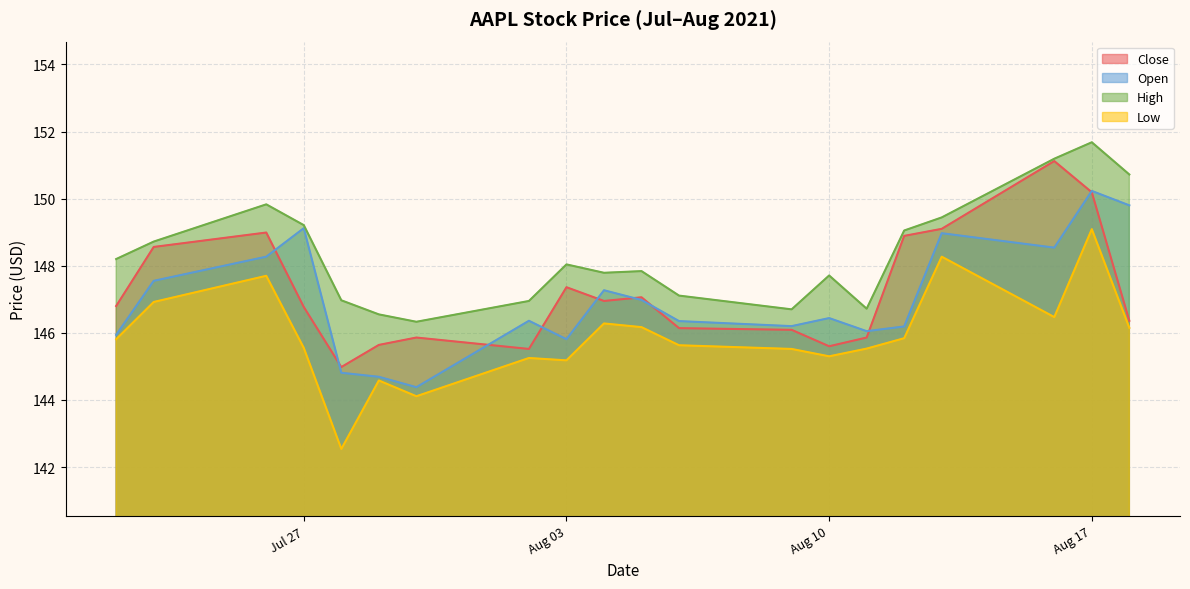

How many lines are shown in the chart?

4